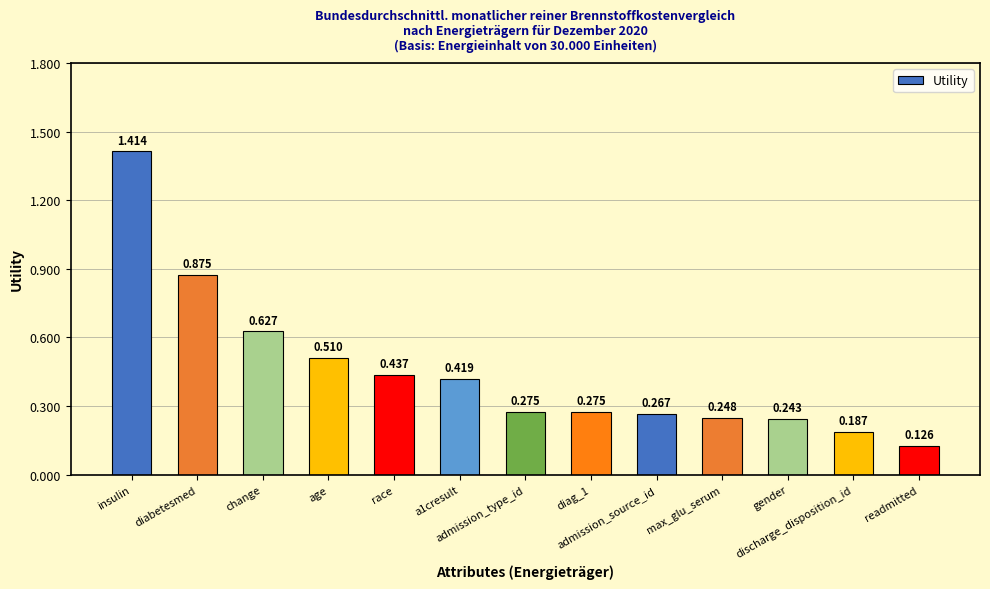

What is the average value?

0.5